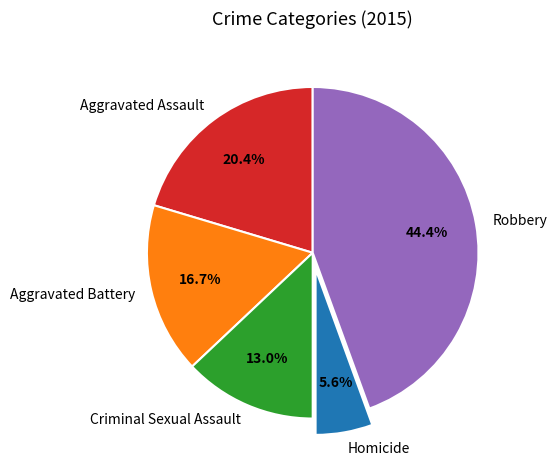

Which has a higher value, Aggravated Battery or Criminal Sexual Assault?

Aggravated Battery